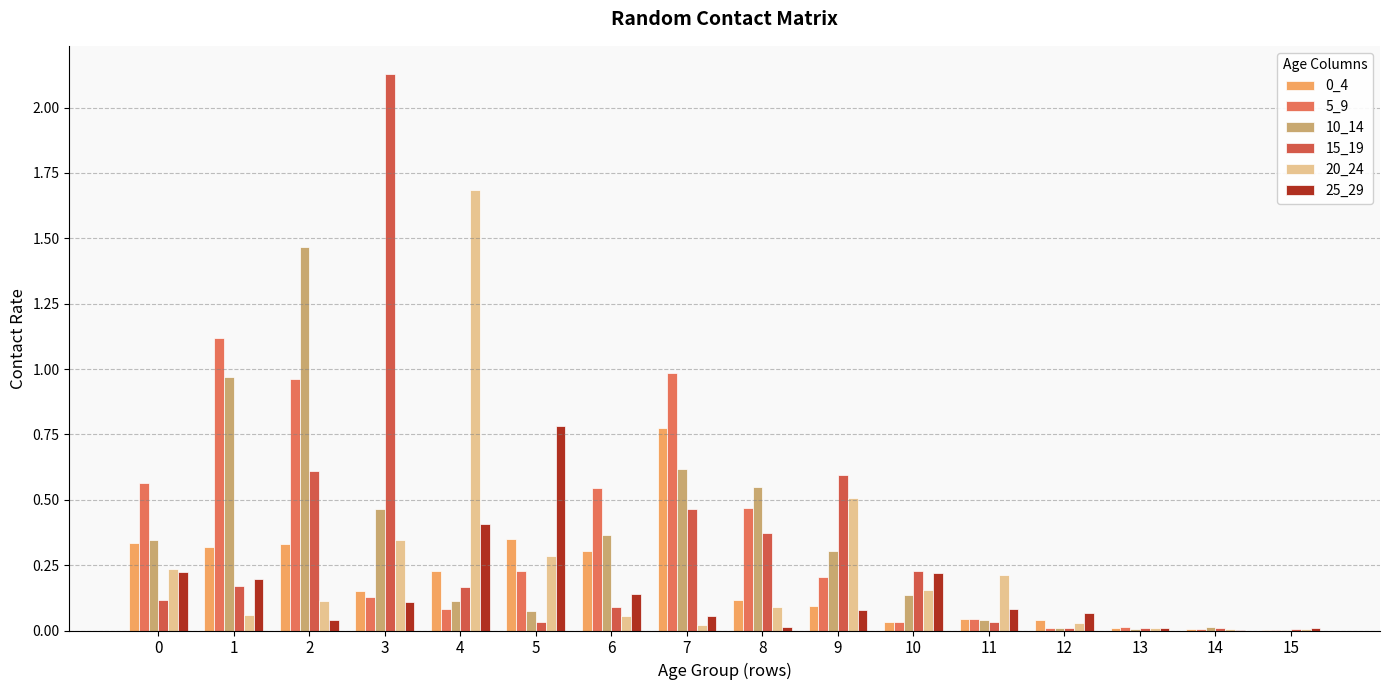

Reading right to left, extract all data points from this chart.

0_4: 0.0	0.0	0.0	0.0	0.0	0.0	0.1	0.1	0.8	0.3	0.4	0.2	0.2	0.3	0.3	0.3
5_9: 0.0	0.0	0.0	0.0	0.0	0.0	0.2	0.5	1.0	0.5	0.2	0.1	0.1	1.0	1.1	0.6
10_14: 0.0	0.0	0.0	0.0	0.0	0.1	0.3	0.6	0.6	0.4	0.1	0.1	0.5	1.5	1.0	0.3
15_19: 0.0	0.0	0.0	0.0	0.0	0.2	0.6	0.4	0.5	0.1	0.0	0.2	2.1	0.6	0.2	0.1
20_24: 0.0	0.0	0.0	0.0	0.2	0.2	0.5	0.1	0.0	0.1	0.3	1.7	0.3	0.1	0.1	0.2
25_29: 0.0	0.0	0.0	0.1	0.1	0.2	0.1	0.0	0.1	0.1	0.8	0.4	0.1	0.0	0.2	0.2